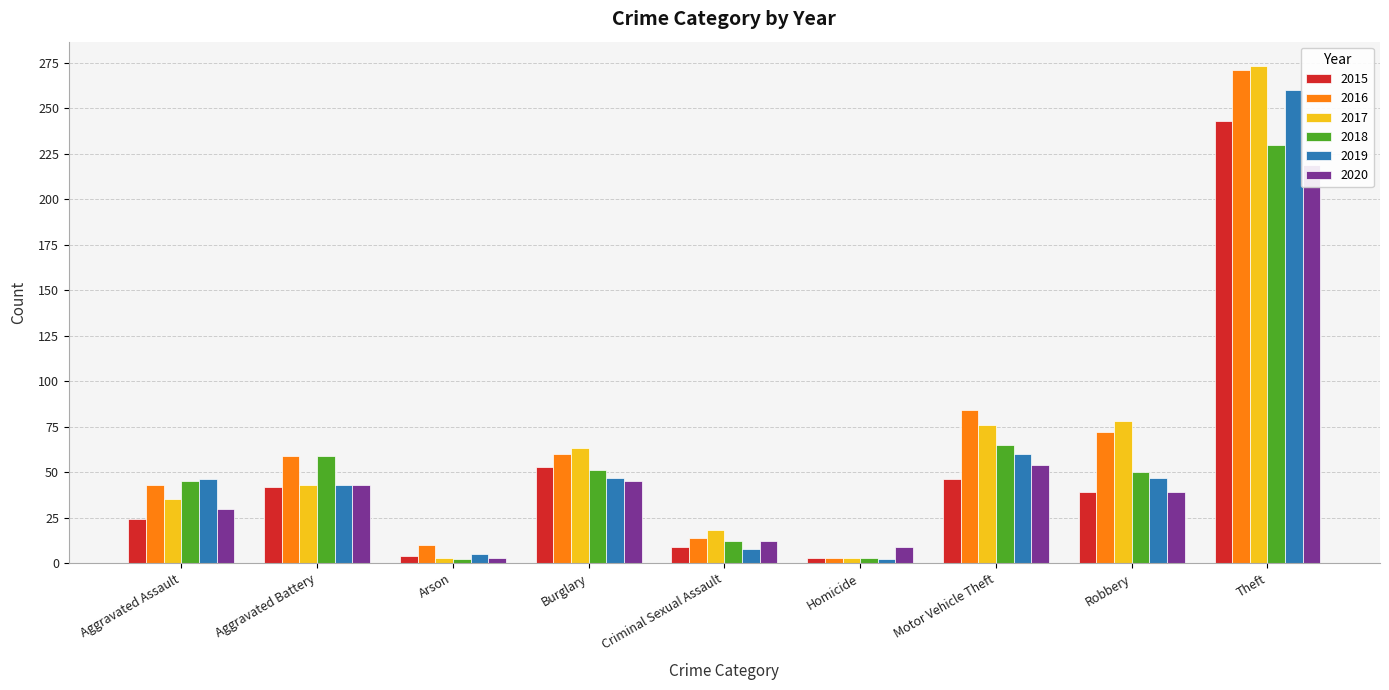

Which category has the lowest value across all series?

Arson